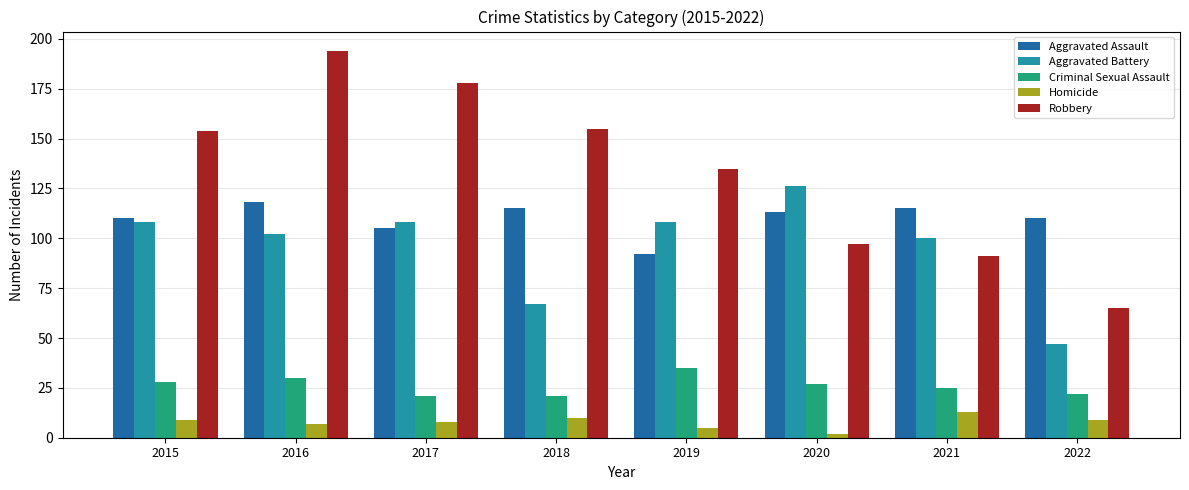

How many bars are there in total?

40